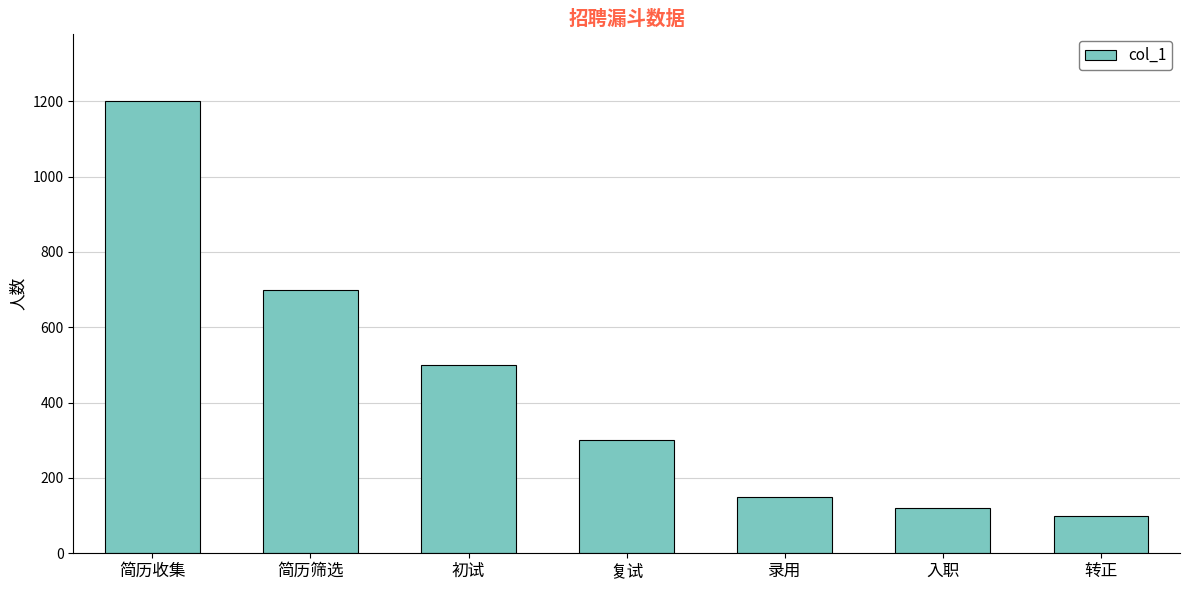

At which category does the chart reach its minimum across all series?

转正